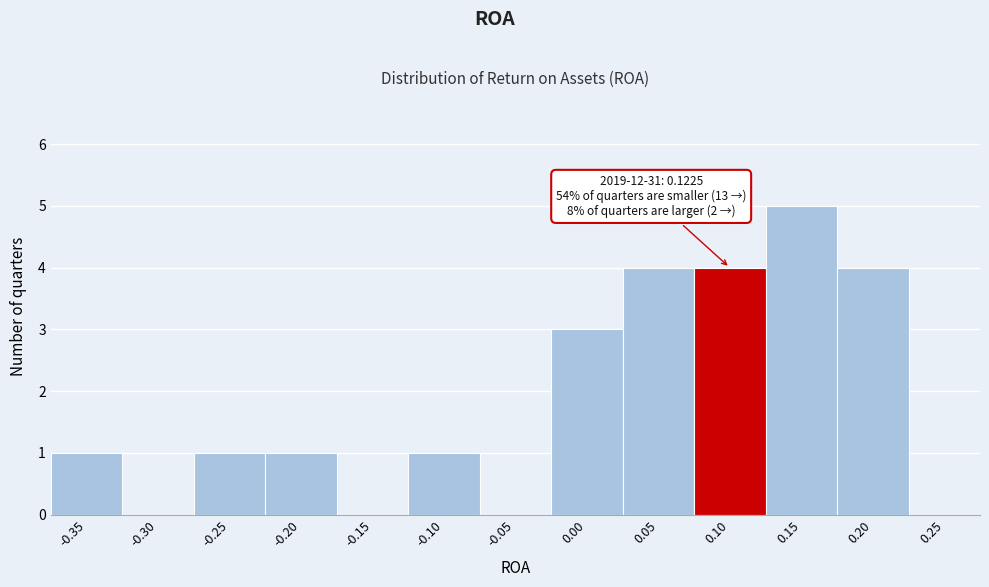

Reading left to right, transcribe all the data shown in this chart.

-0.35=1	-0.30=0	-0.25=1	-0.20=1	-0.15=0	-0.10=1	-0.05=0	0.00=3	0.05=4	0.10=4	0.15=5	0.20=4	0.25=0